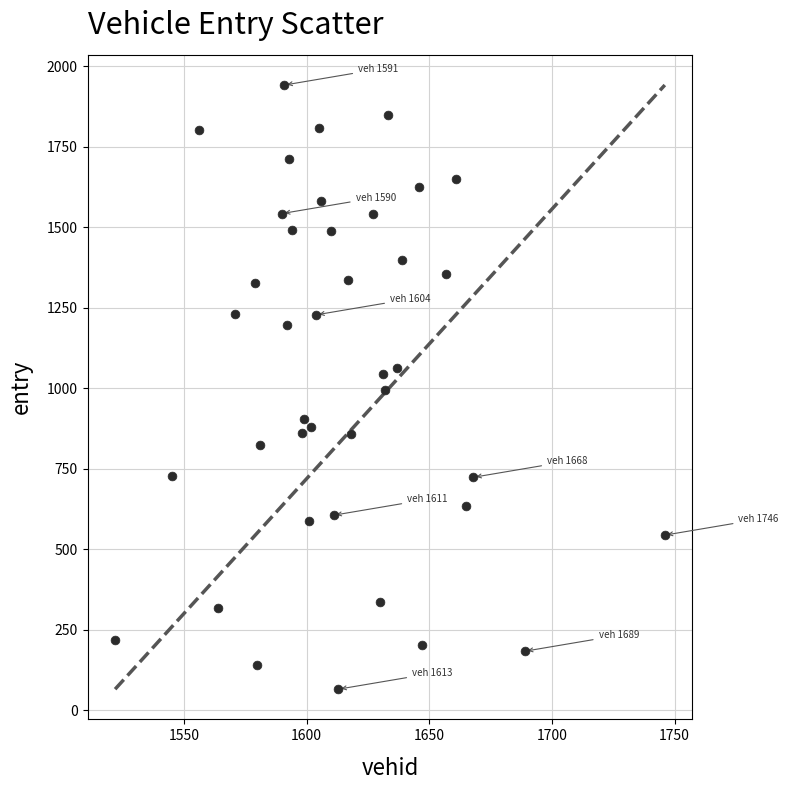

What is the range of Y values (max minus min)?

1876.0